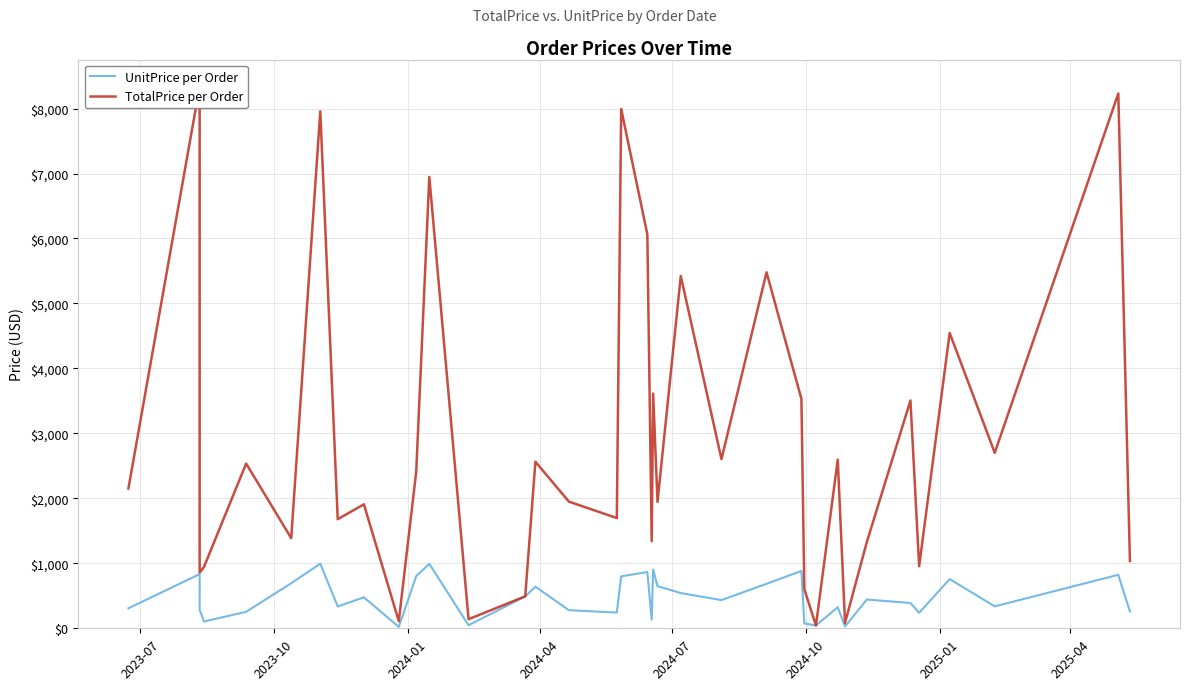

List the series in order of their overall mean, lowest first.

UnitPrice per Order, TotalPrice per Order